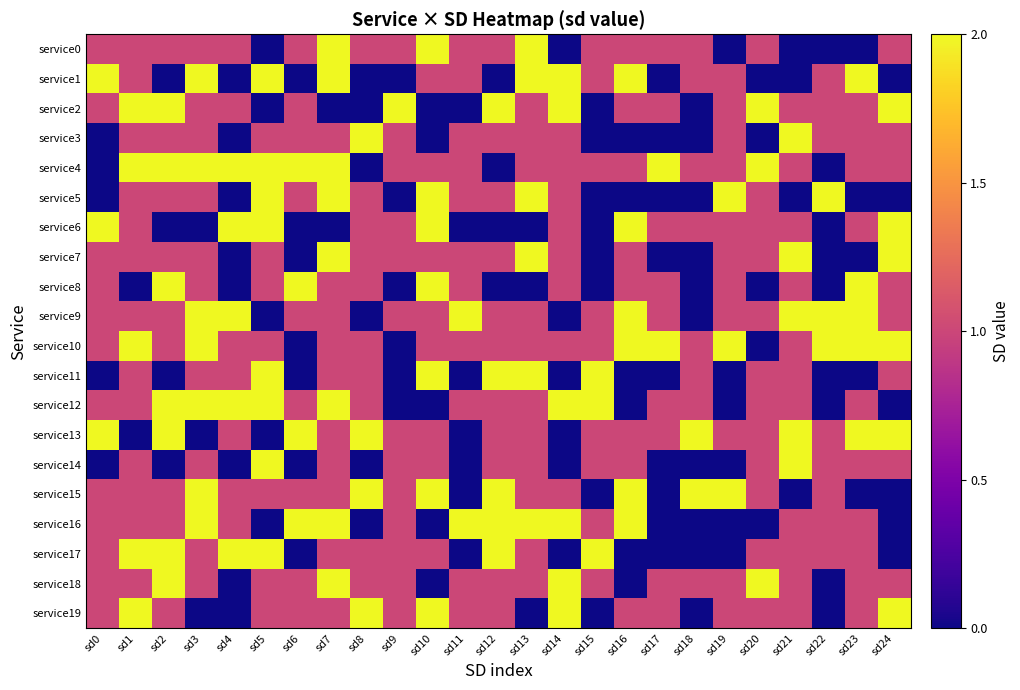

Count the number of categories in the chart.

25